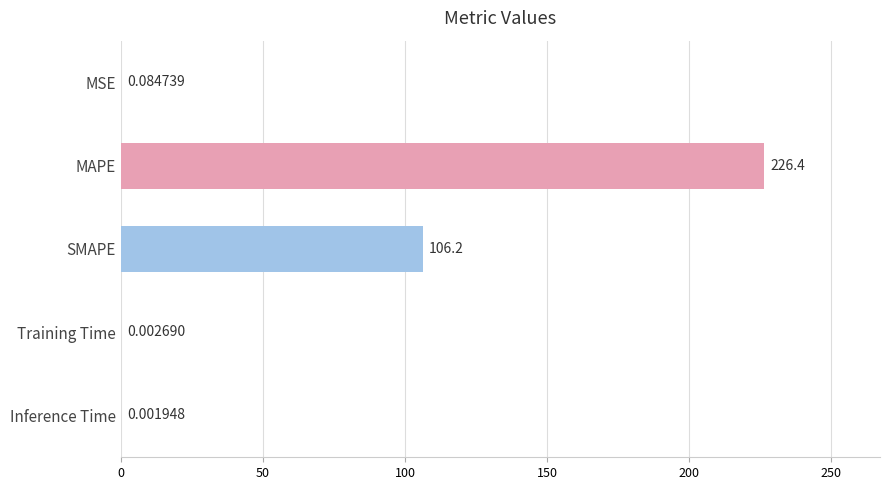

What is the change in value from MAPE to SMAPE?

-120.2